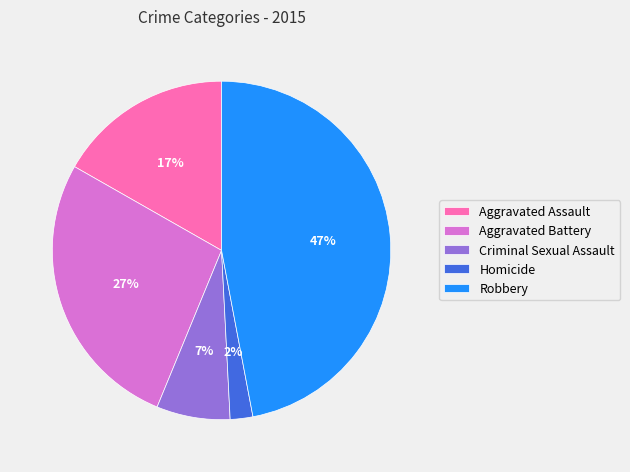

Rank the categories by value from lowest to highest.

Homicide, Criminal Sexual Assault, Aggravated Assault, Aggravated Battery, Robbery